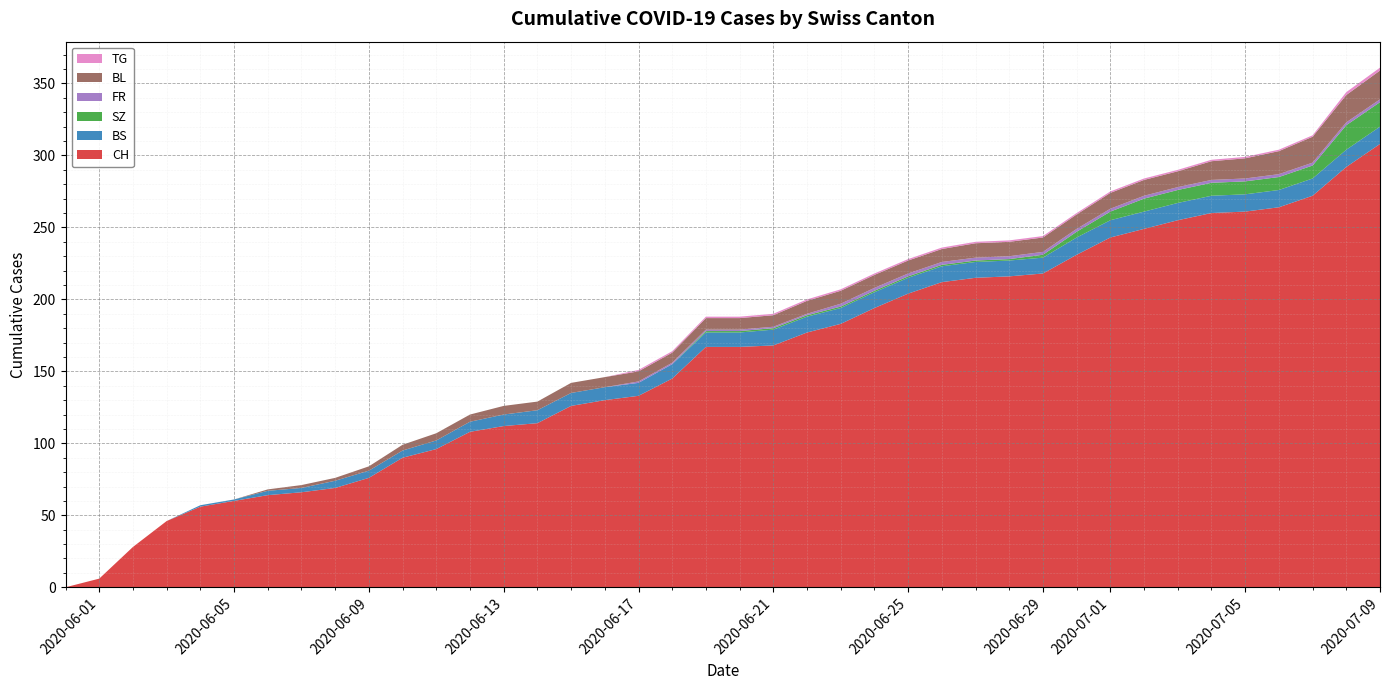

Reading left to right, transcribe all the data shown in this chart.

CH: 0	6	28	46	56	60	64	66	69	76	90	96	108	112	114	126	130	133	145	167	167	168	177	183	194	204	212	215	216	218	231	243	249	255	260	261	264	272	292	308
BS: 0	0	0	0	1	1	3	3	5	5	5	6	7	8	9	9	9	9	10	10	10	11	11	11	11	11	11	11	11	11	12	12	12	12	12	12	12	12	12	12
SZ: 0	0	0	0	0	0	0	0	0	0	0	0	0	0	0	0	0	0	0	1	1	1	1	1	1	1	1	1	1	2	4	6	9	9	9	9	9	9	17	17
FR: 0	0	0	0	0	0	0	0	0	0	0	0	0	0	0	0	0	1	1	1	1	1	1	2	2	2	2	2	2	2	2	2	2	2	2	2	2	2	2	2
BL: 0	0	0	0	0	0	1	2	2	3	4	5	5	6	6	7	7	7	7	8	8	8	9	9	9	9	9	10	10	10	10	11	11	11	13	14	16	18	19	20
TG: 0	0	0	0	0	0	0	0	0	0	0	0	0	0	0	0	0	1	1	1	1	1	1	1	1	1	1	1	1	1	1	1	1	1	1	1	1	1	2	2